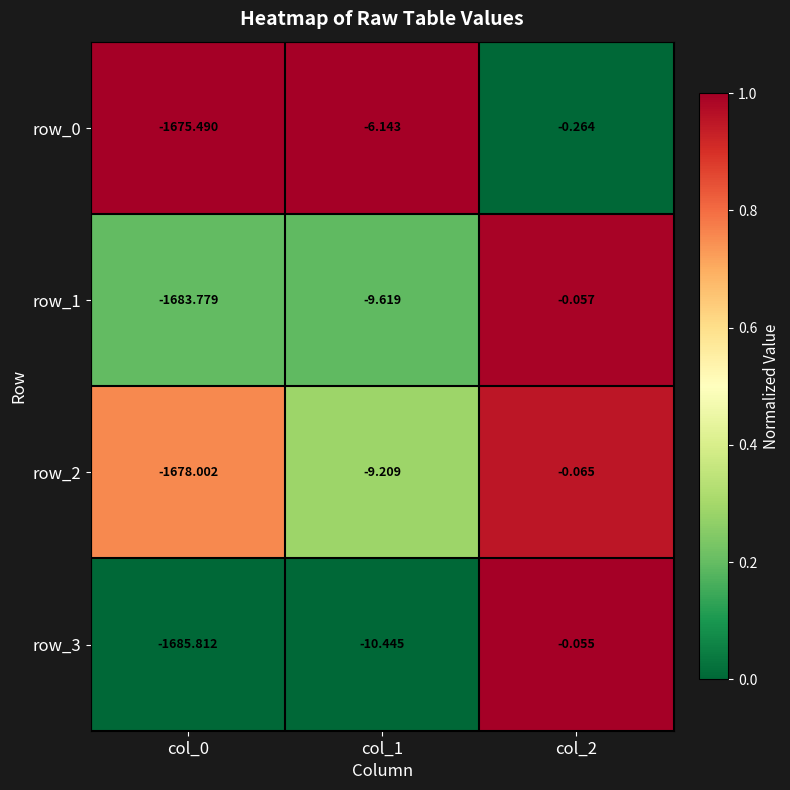

Is the value of row_0 at col_2 greater than the value of row_1 at col_0?

Yes